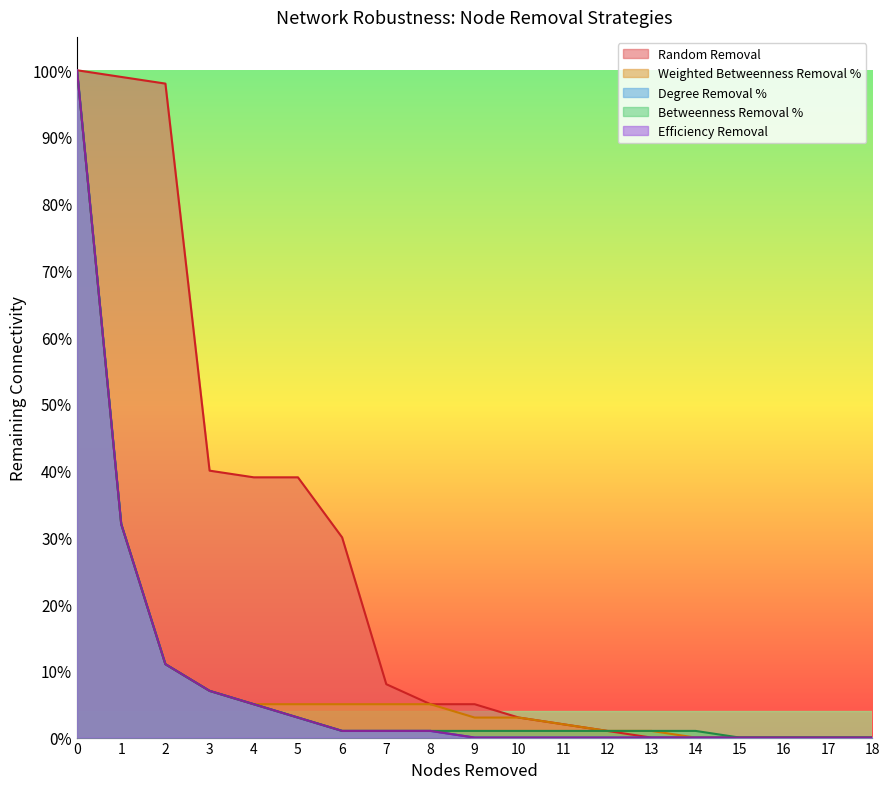

True or false: Betweenness Removal % and Degree Removal % cross at least once.

False